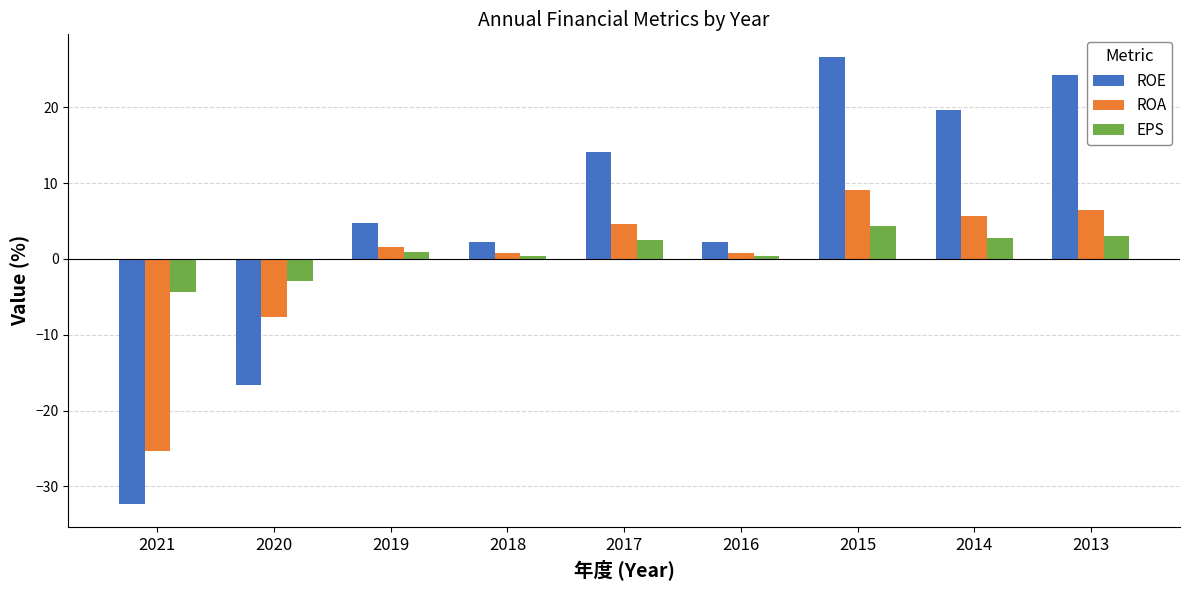

Is the value of ROA at 2020 greater than the value of EPS at 2016?

No